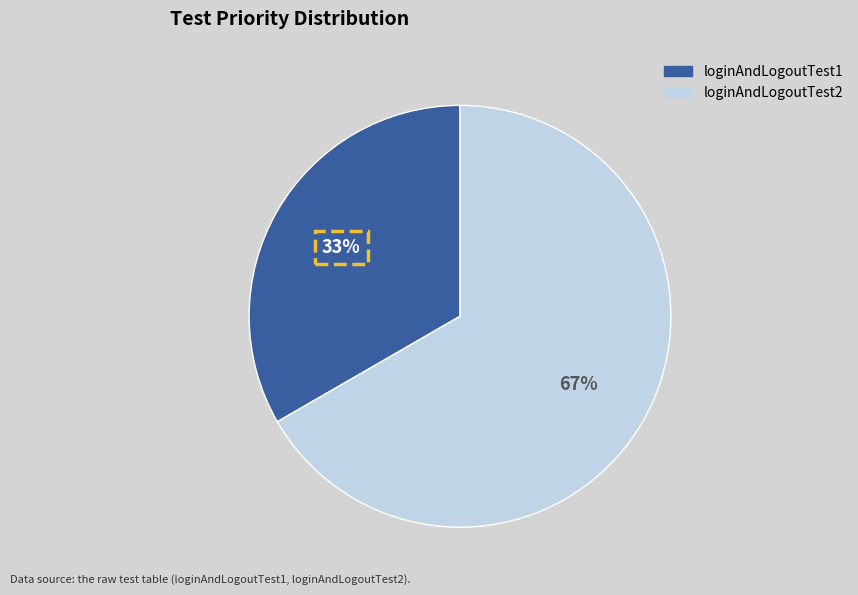

To the nearest percent, what is the combined percentage of loginAndLogoutTest2 and loginAndLogoutTest1?

100%